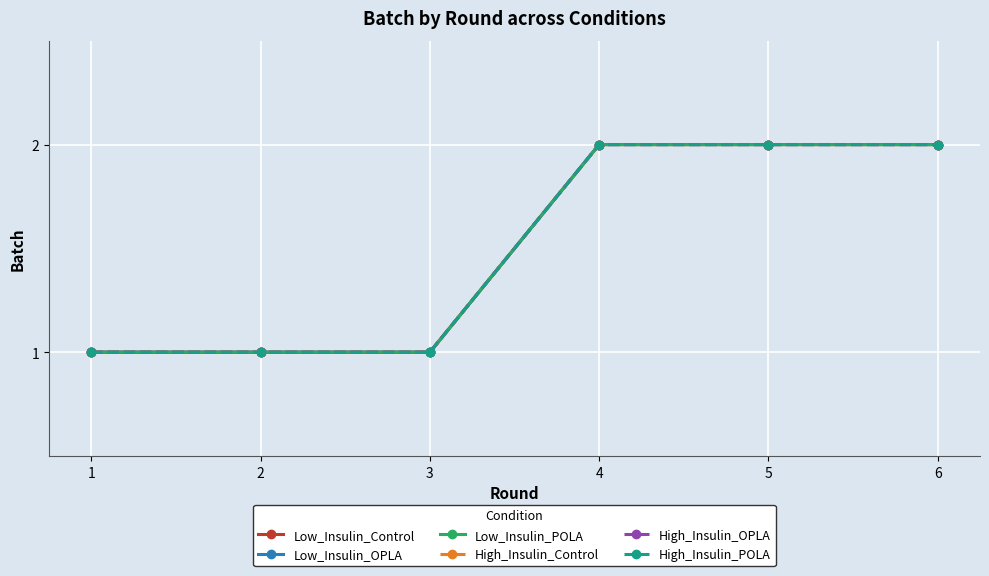

Which has a higher value, 1 or 6?

6